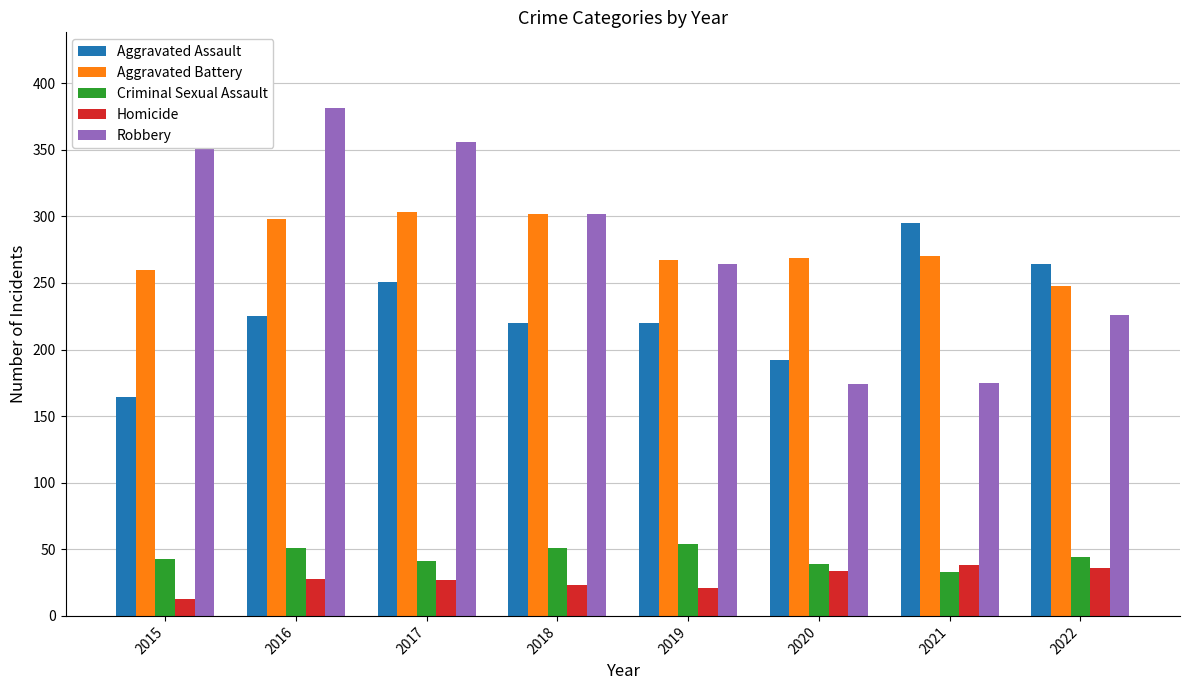

At how many categories does at least one series exceed 271?

5